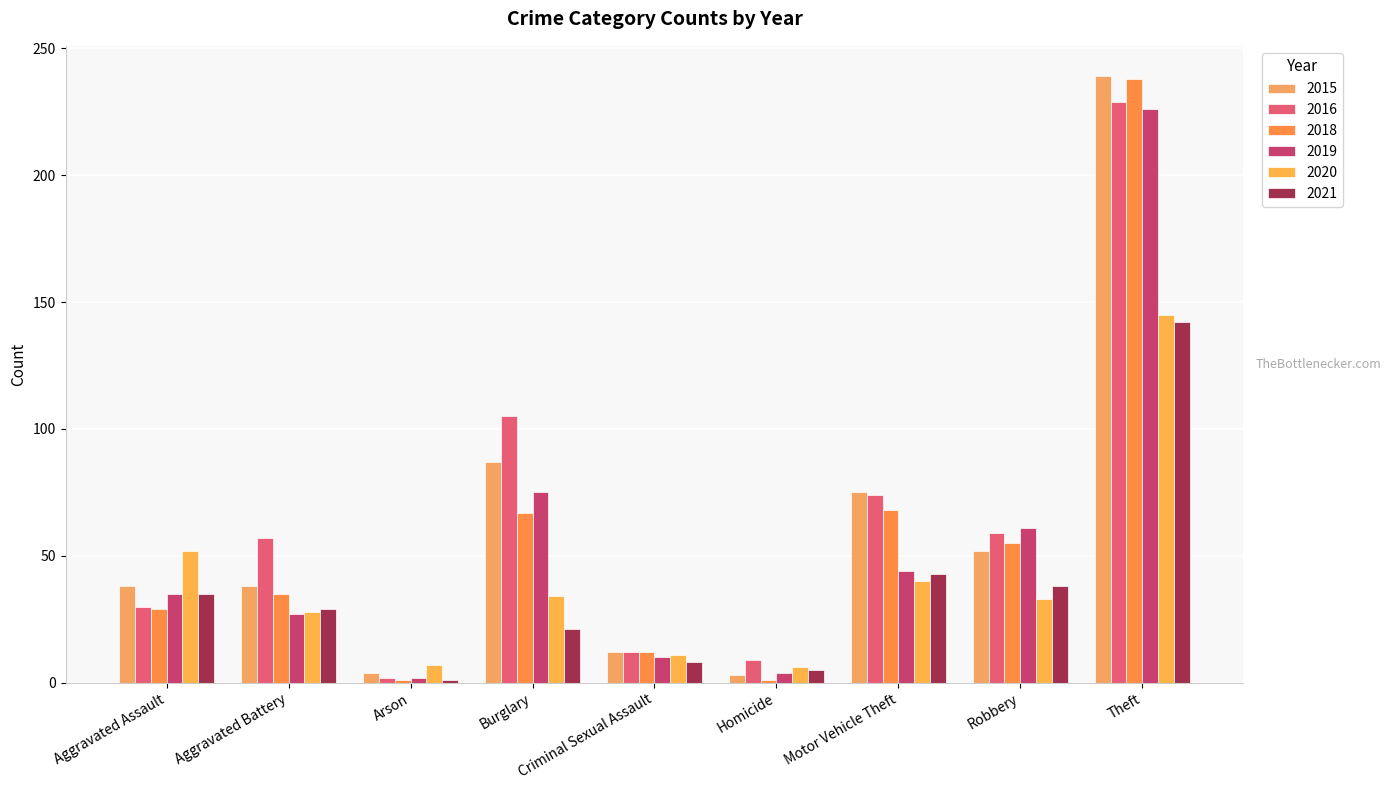

What are all the series names shown in the legend?

2015, 2016, 2018, 2019, 2020, 2021